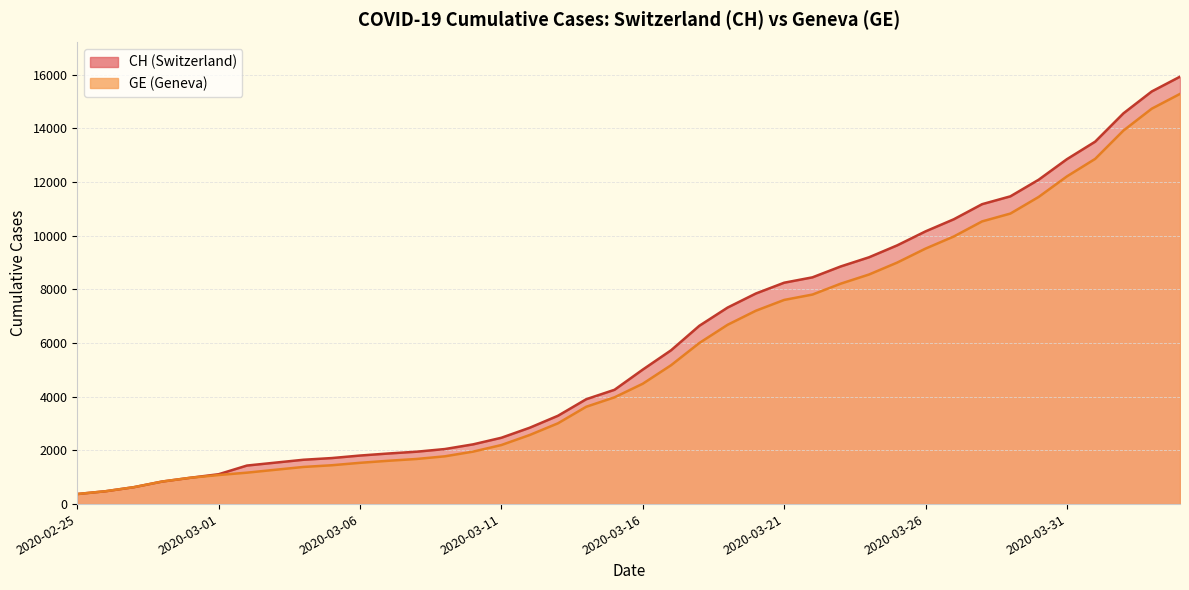

At which category does the chart reach its peak across all series?

39